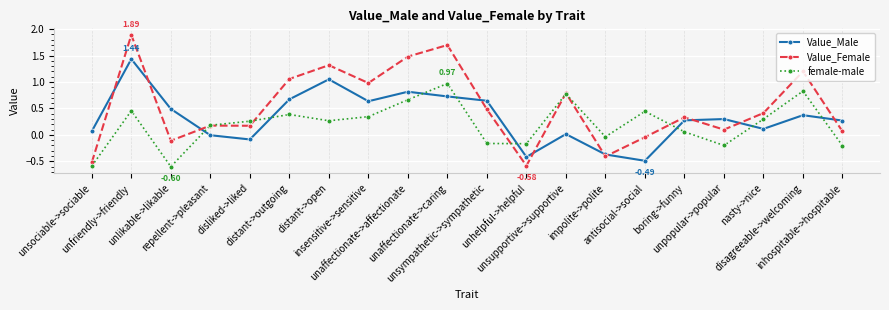

List the series in order of their peak value, lowest first.

female-male, Value_Male, Value_Female